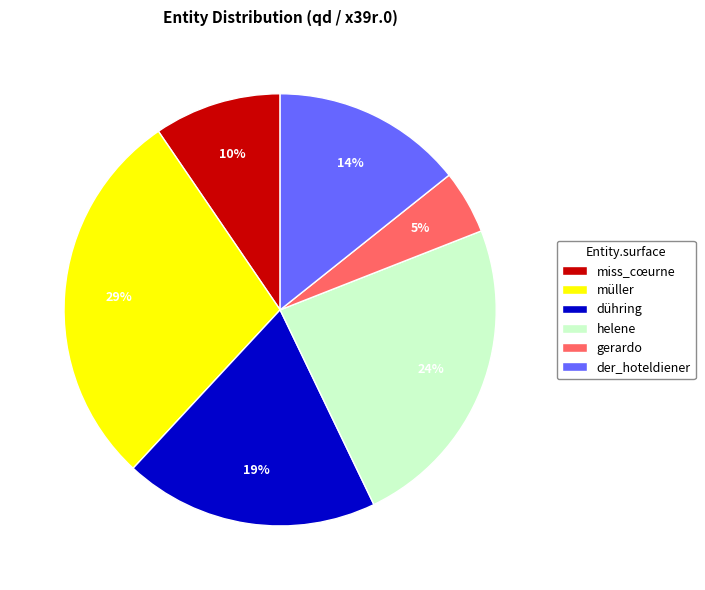

Combined, do der_hoteldiener and miss_cœurne account for over 50%?

No